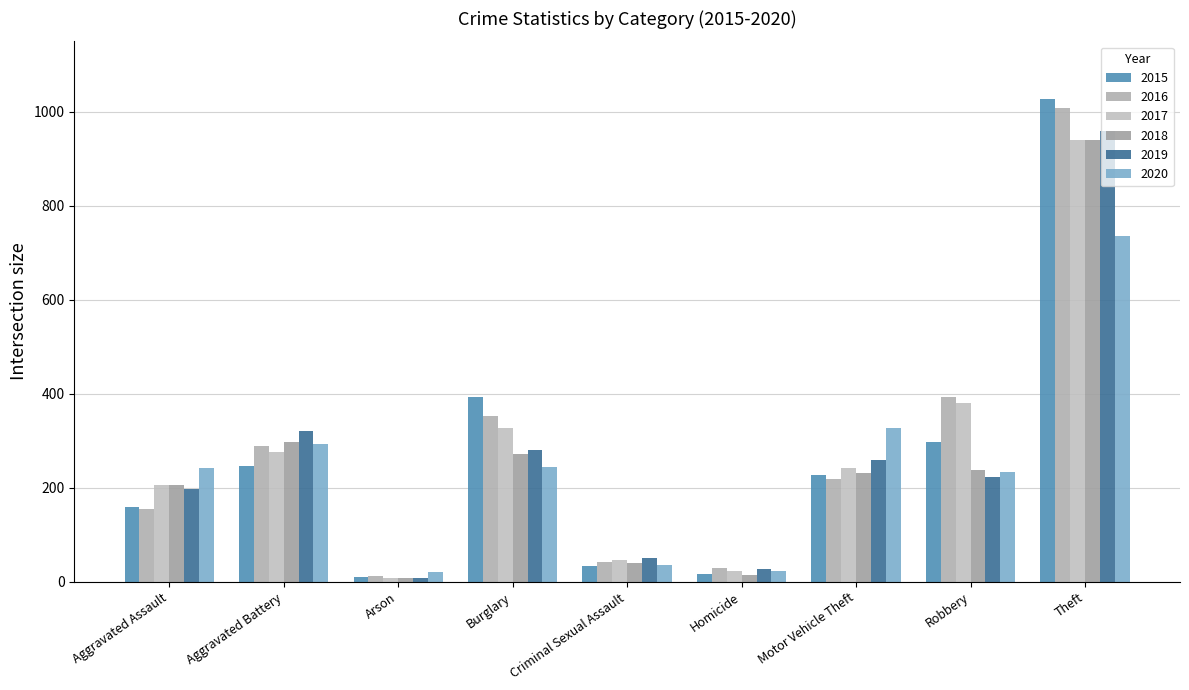

What is the greatest value displayed?

1027